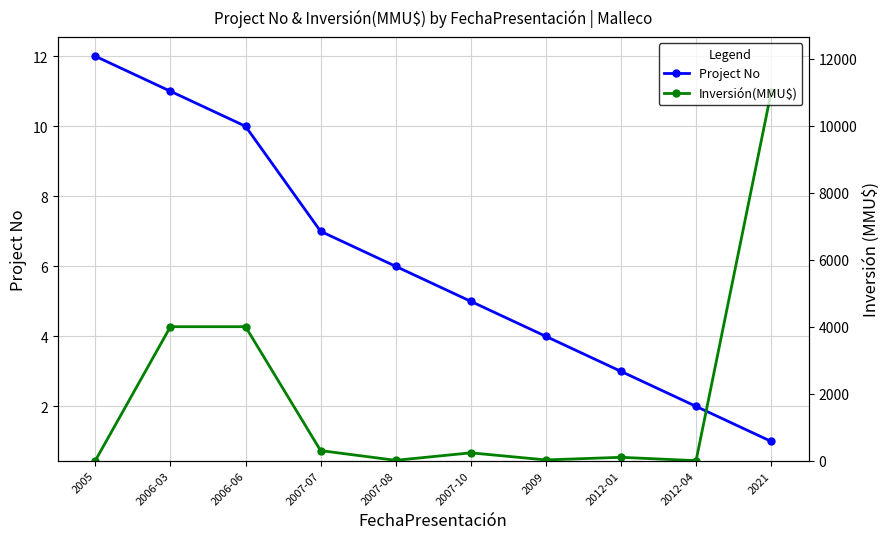

How many data points in Inversión(MMU$) are above 234?

4